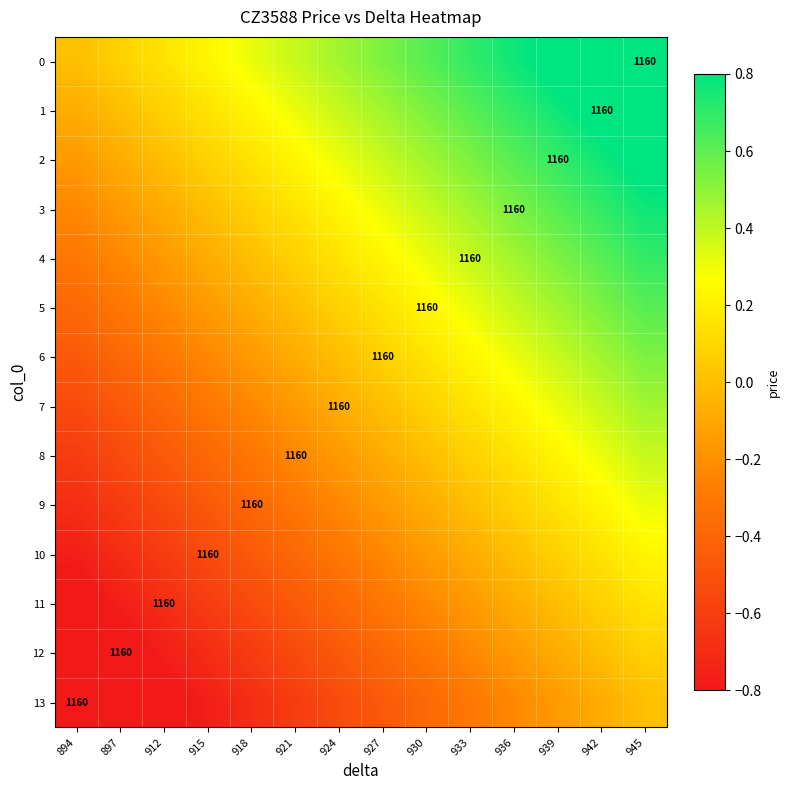

The row_2 series shows -0.1 at 897. True or false?

True